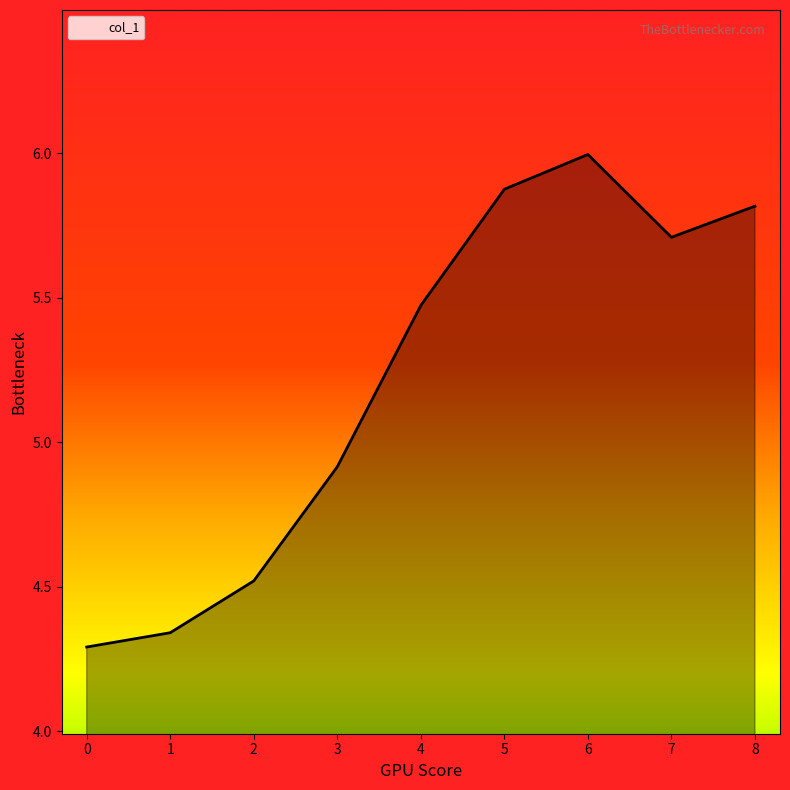

Rank the categories by value from highest to lowest.

6, 5, 8, 7, 4, 3, 2, 1, 0